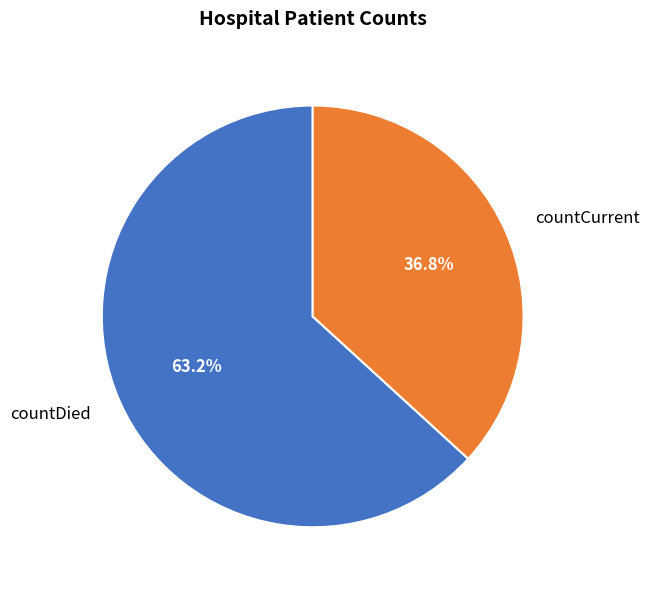

Is there any slice that represents more than half of the pie?

Yes